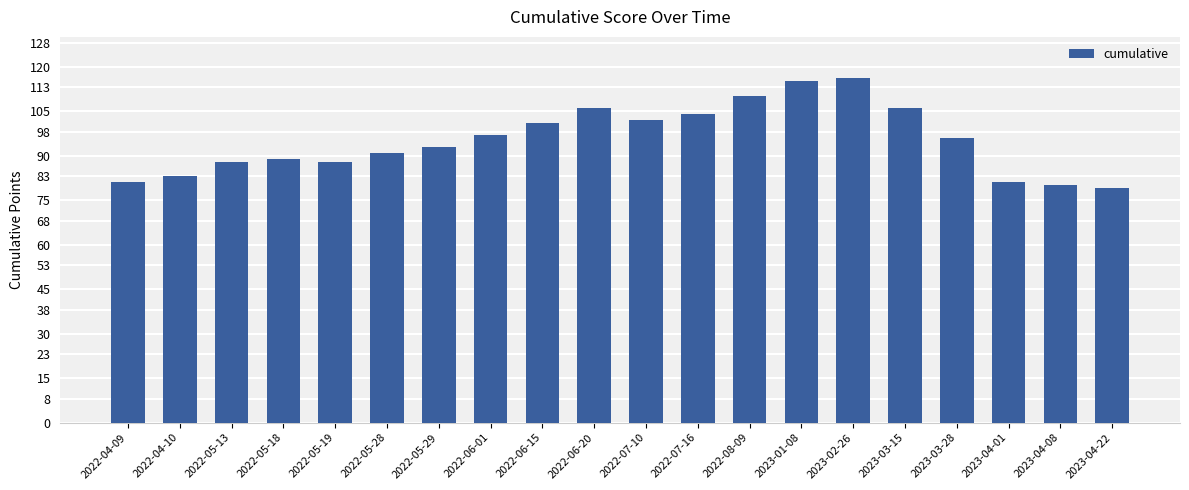

Does the chart contain stacked bars?

No